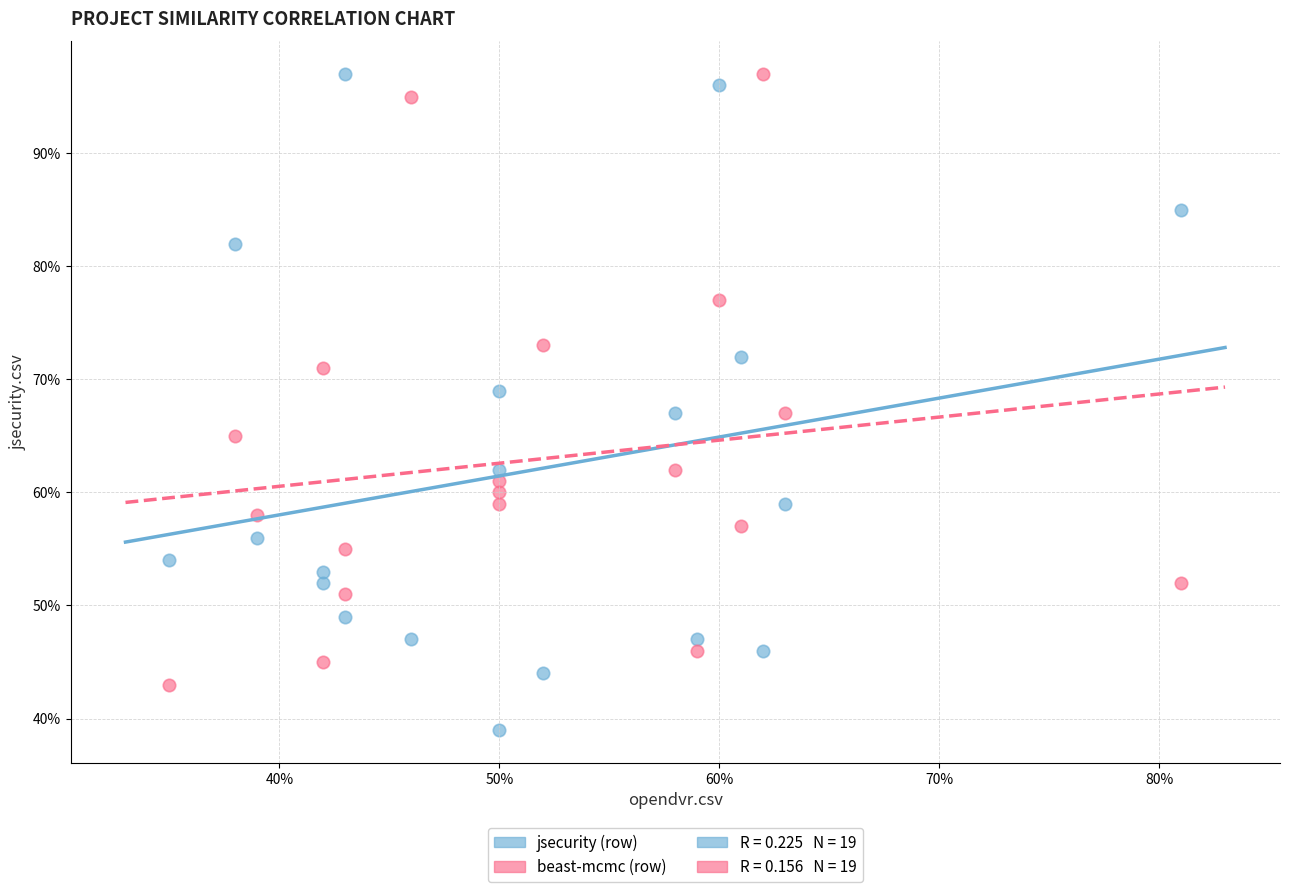

Which series has the largest Y range (max minus min)?

jsecurity (row)